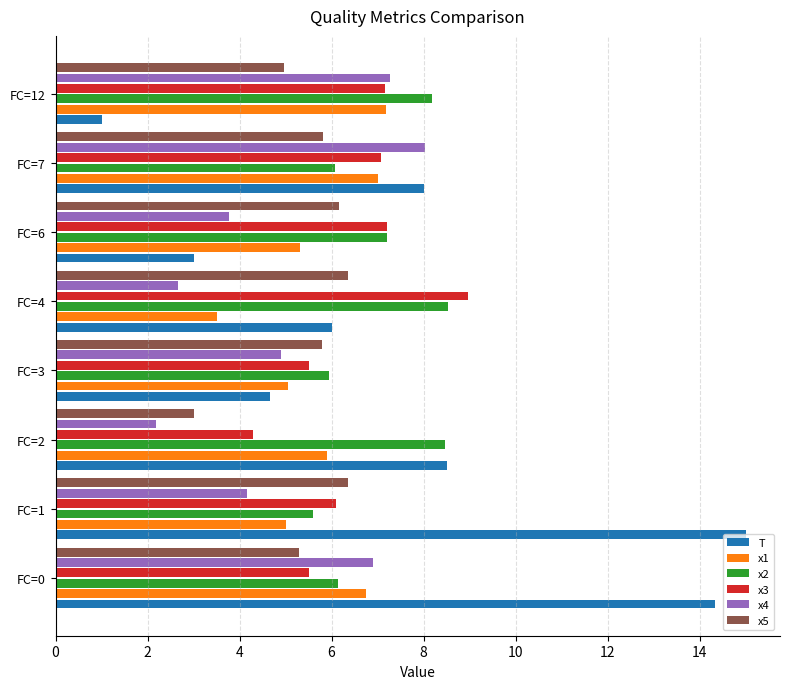

At which category is the sum across all series the highest?

FC=0